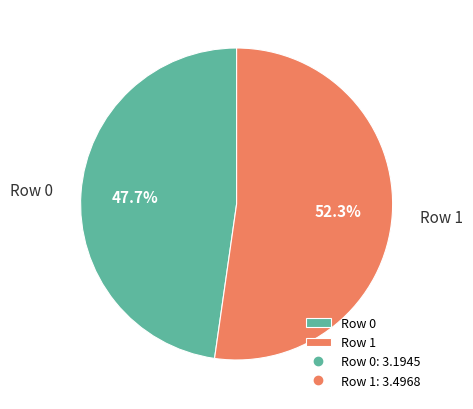

Rank the categories by value from lowest to highest.

Row 0, Row 1